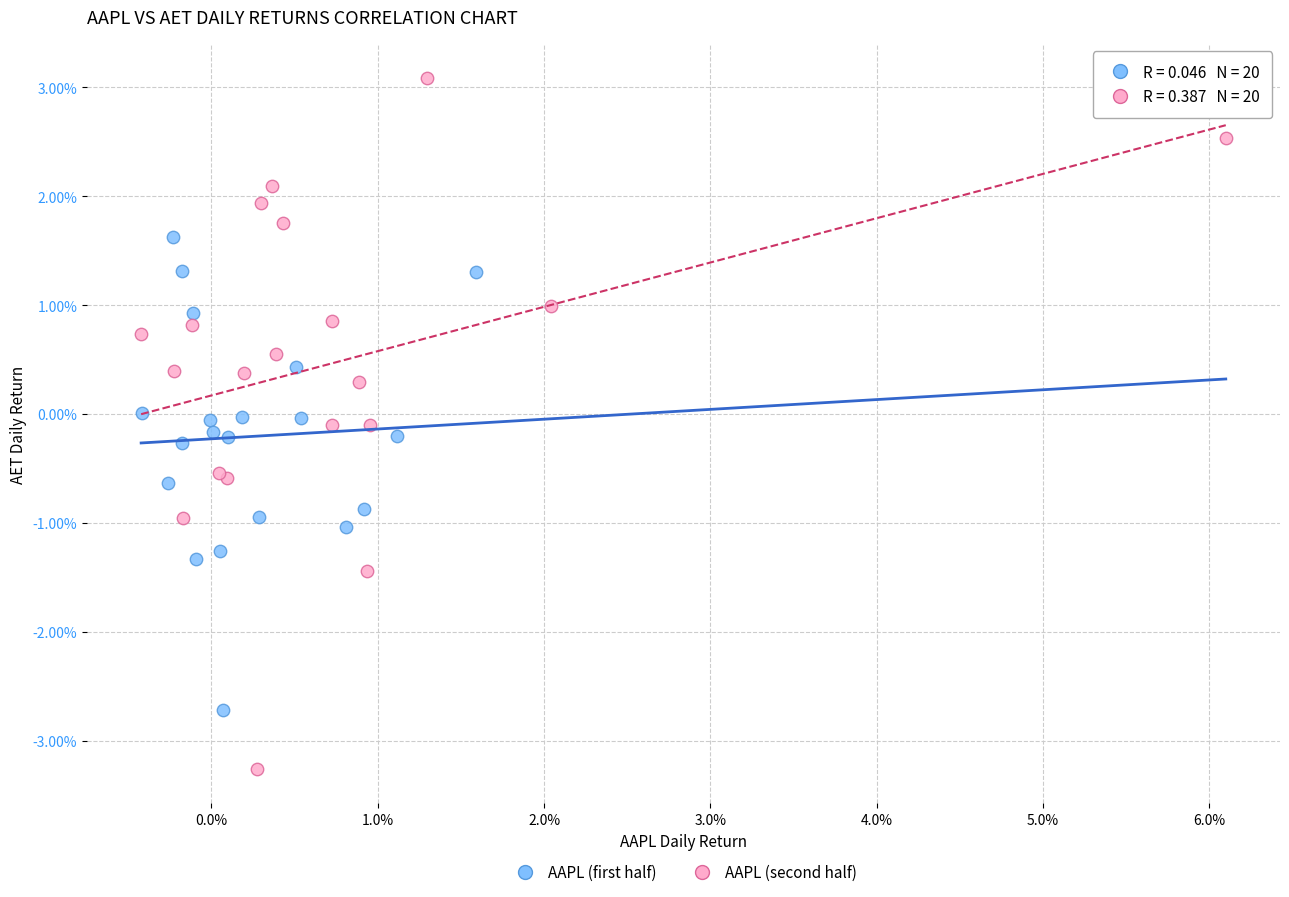

What are all the series names shown in the legend?

AAPL (first half), AAPL (second half)